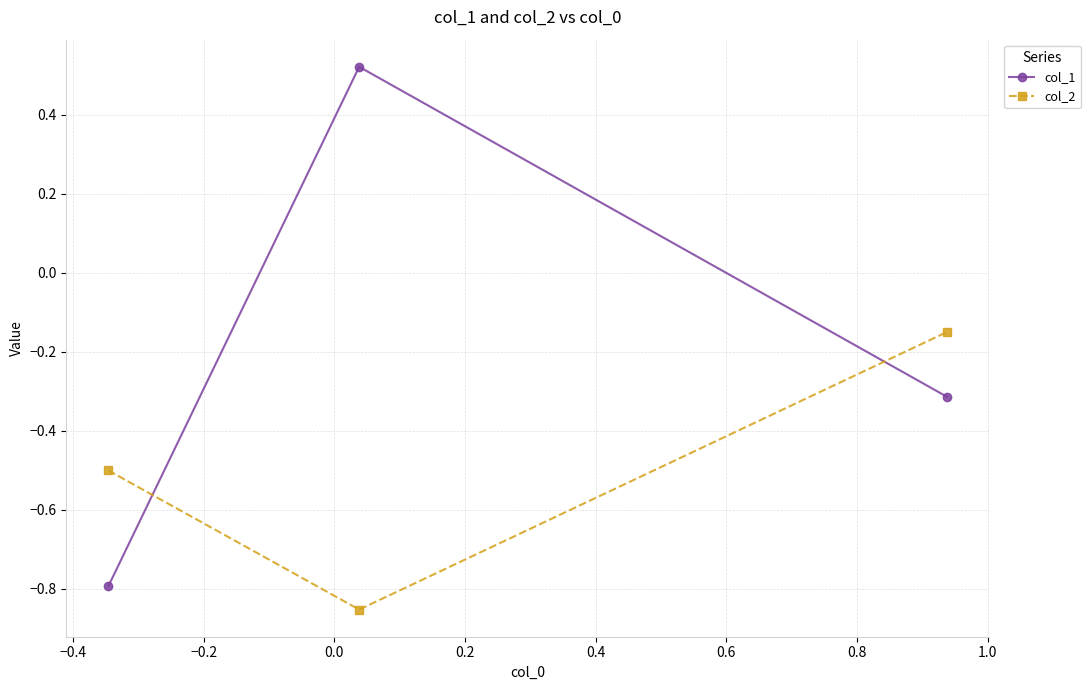

Does the chart have visible grid lines?

Yes